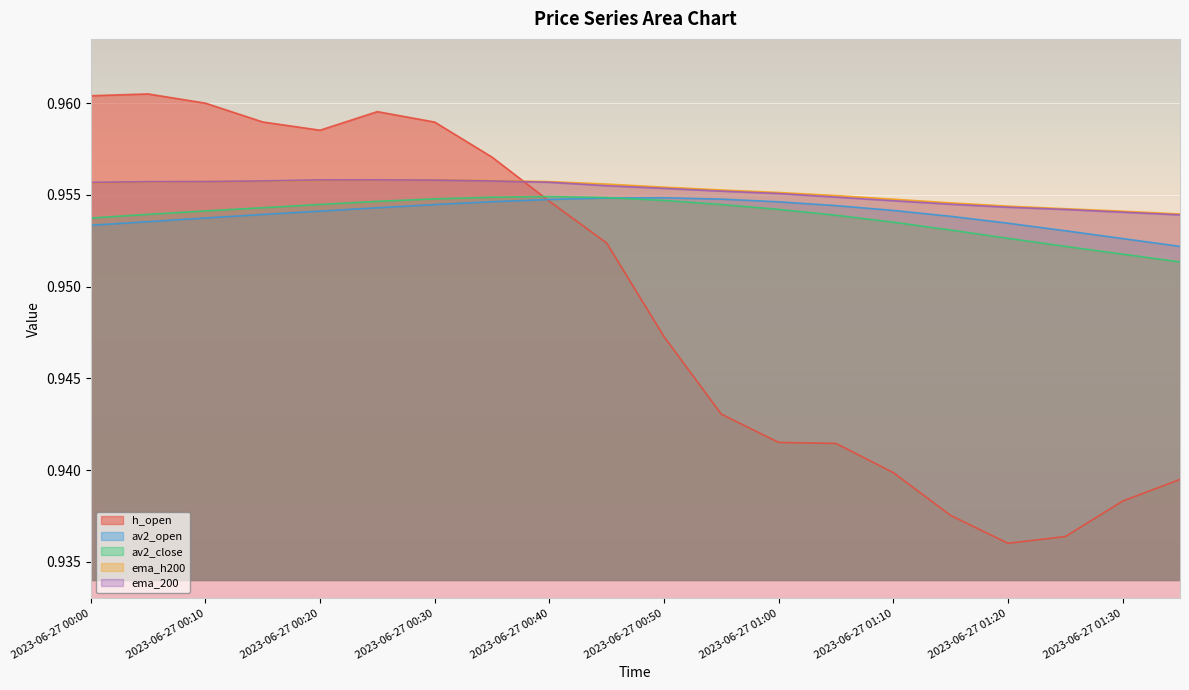

Reading left to right, what are all the values shown in this chart?

h_open: 1.0	1.0	1.0	1.0	1.0	1.0	1.0	1.0	1.0	1.0	0.9	0.9	0.9	0.9	0.9	0.9	0.9	0.9	0.9	0.9
av2_open: 1.0	1.0	1.0	1.0	1.0	1.0	1.0	1.0	1.0	1.0	1.0	1.0	1.0	1.0	1.0	1.0	1.0	1.0	1.0	1.0
av2_close: 1.0	1.0	1.0	1.0	1.0	1.0	1.0	1.0	1.0	1.0	1.0	1.0	1.0	1.0	1.0	1.0	1.0	1.0	1.0	1.0
ema_h200: 1.0	1.0	1.0	1.0	1.0	1.0	1.0	1.0	1.0	1.0	1.0	1.0	1.0	1.0	1.0	1.0	1.0	1.0	1.0	1.0
ema_200: 1.0	1.0	1.0	1.0	1.0	1.0	1.0	1.0	1.0	1.0	1.0	1.0	1.0	1.0	1.0	1.0	1.0	1.0	1.0	1.0